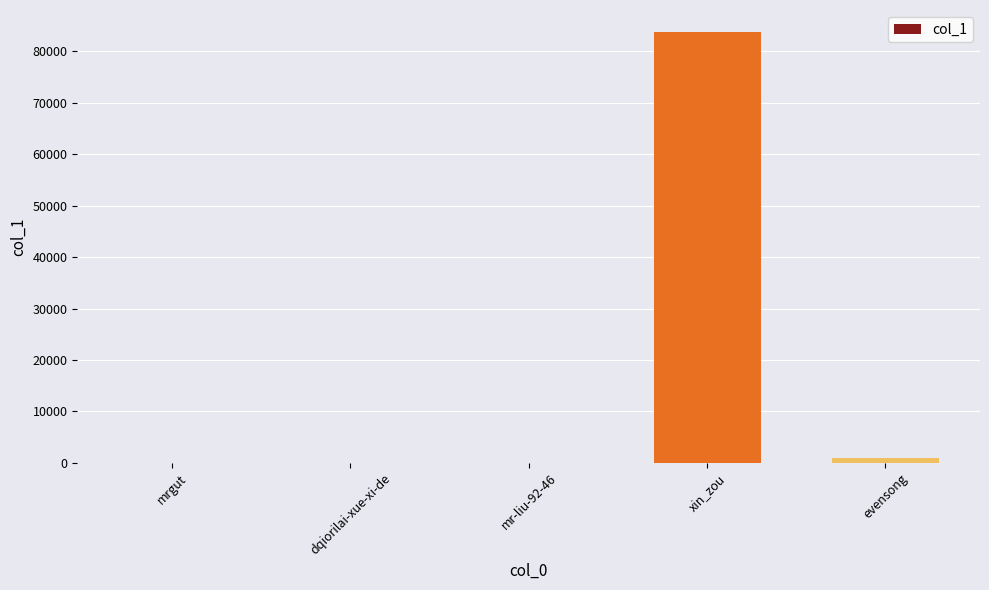

What is the average value?

16986